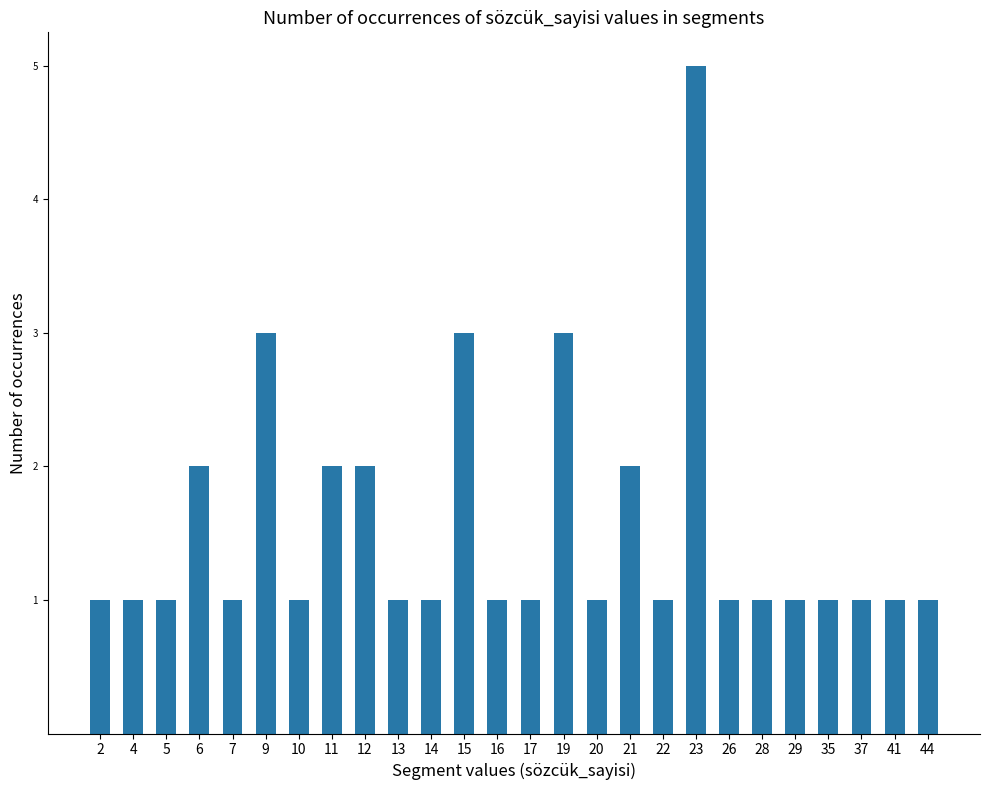

What is the difference between the values at 21 and 26?

1